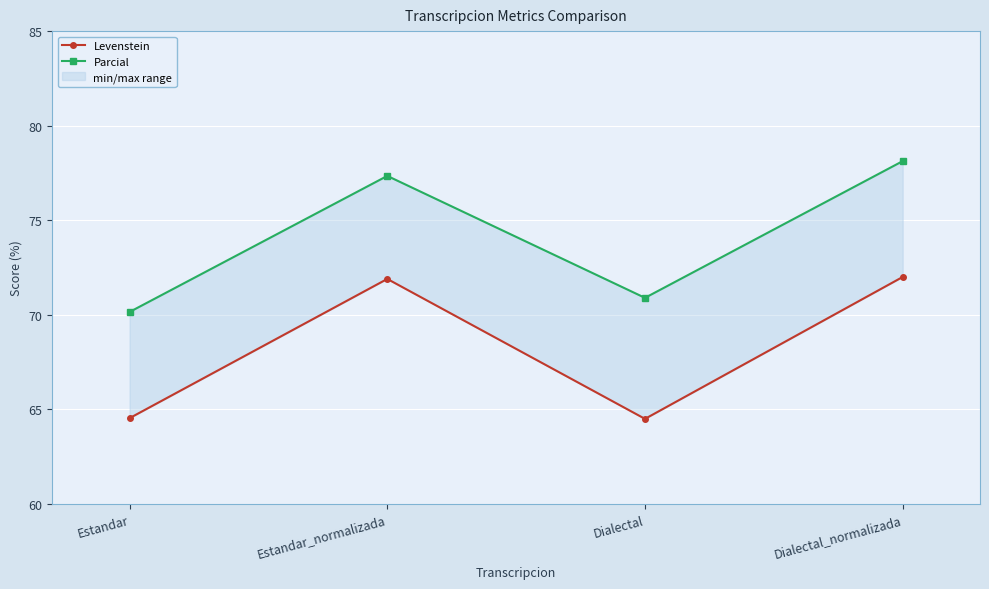

What is the label of the 3rd point from the right?

Estandar_normalizada